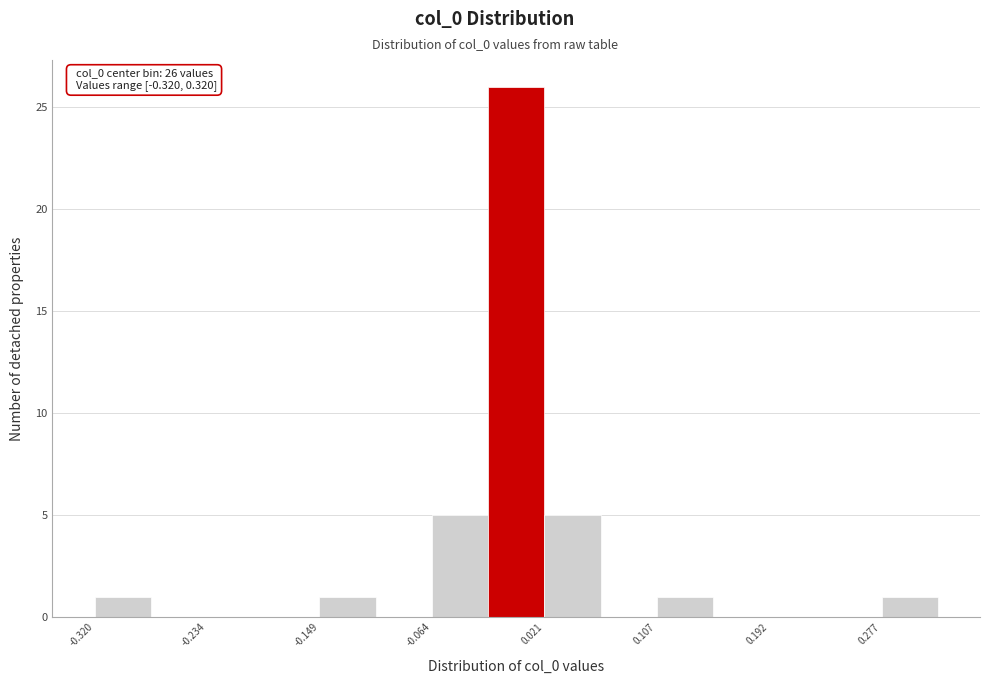

Over which range of the x-axis is the bar tallest?

-0.02 to 0.02